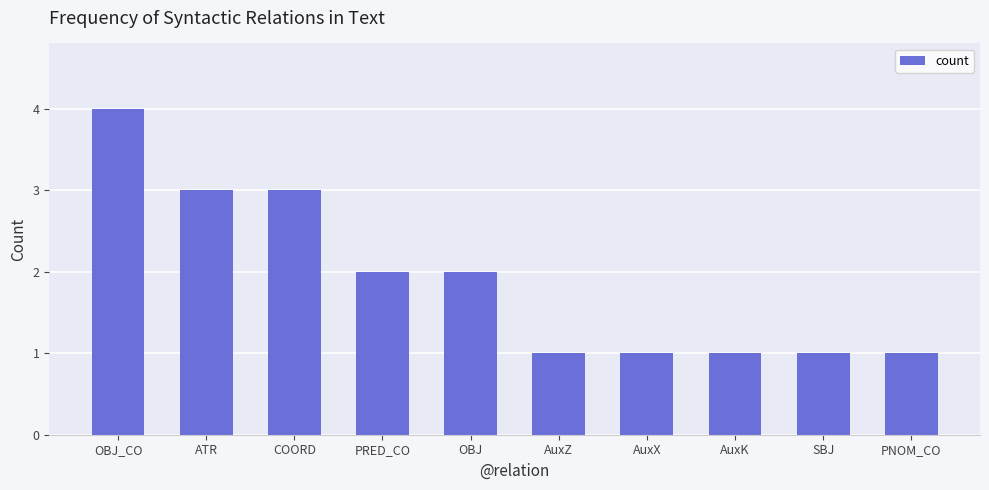

Are the bars horizontal?

No